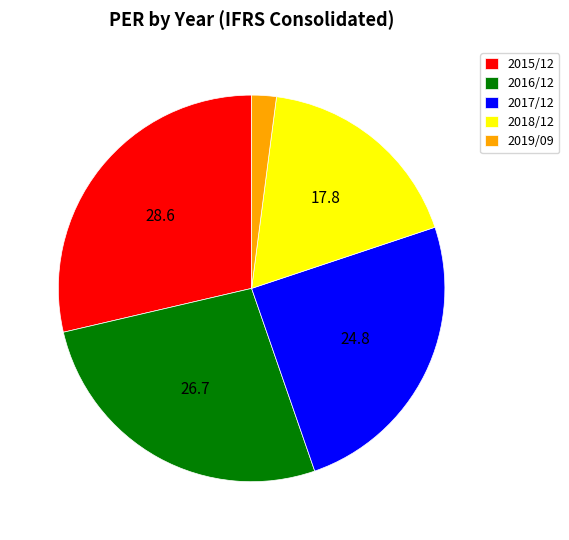

Combined, do 2015/12 and 2018/12 account for over 50%?

No